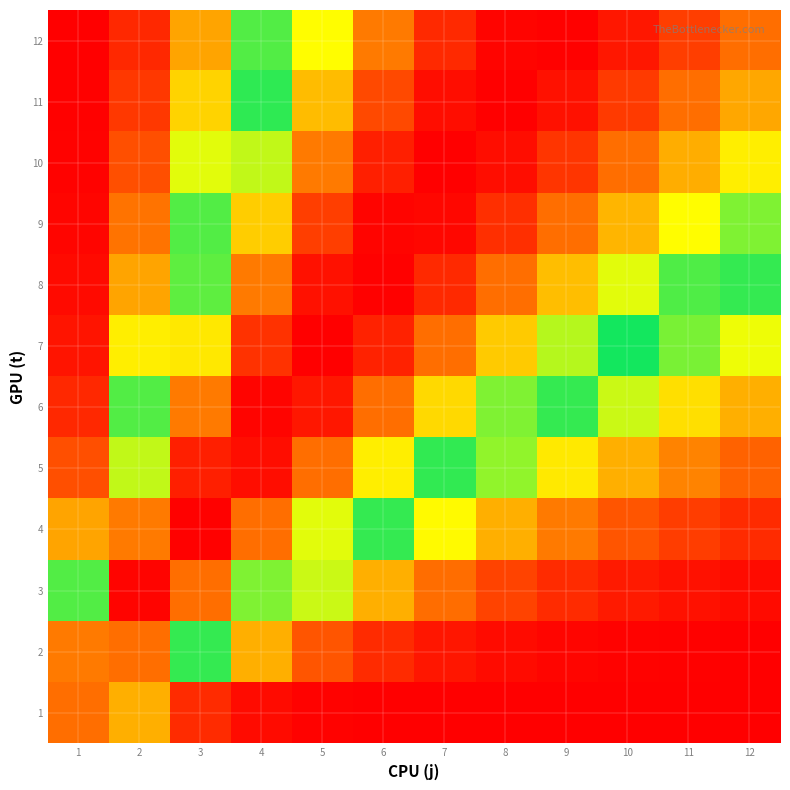

Rank the series at 2 from lowest to highest value.

12, 11, 10, 9, 8, 1, 7, 6, 5, 4, 2, 3